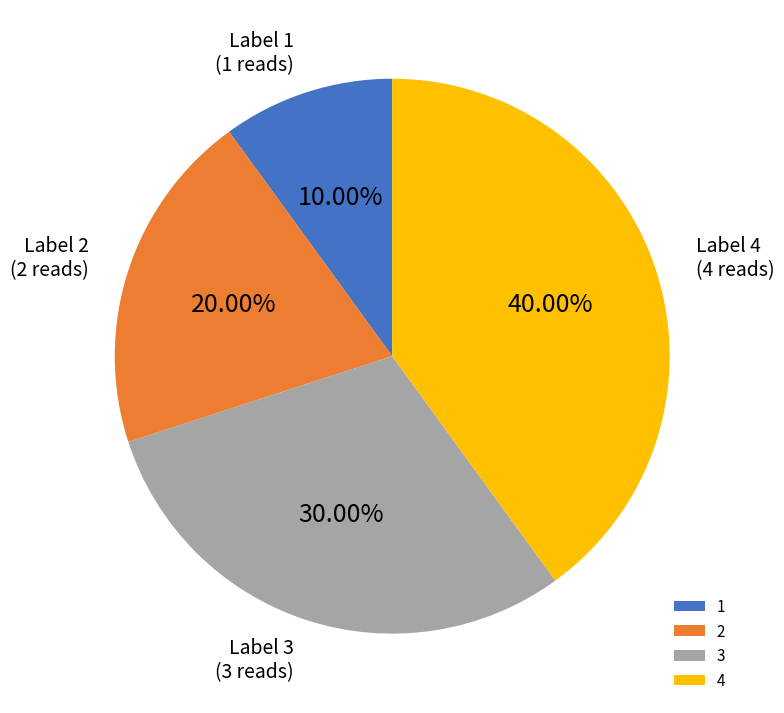

Which slice is the largest?

4